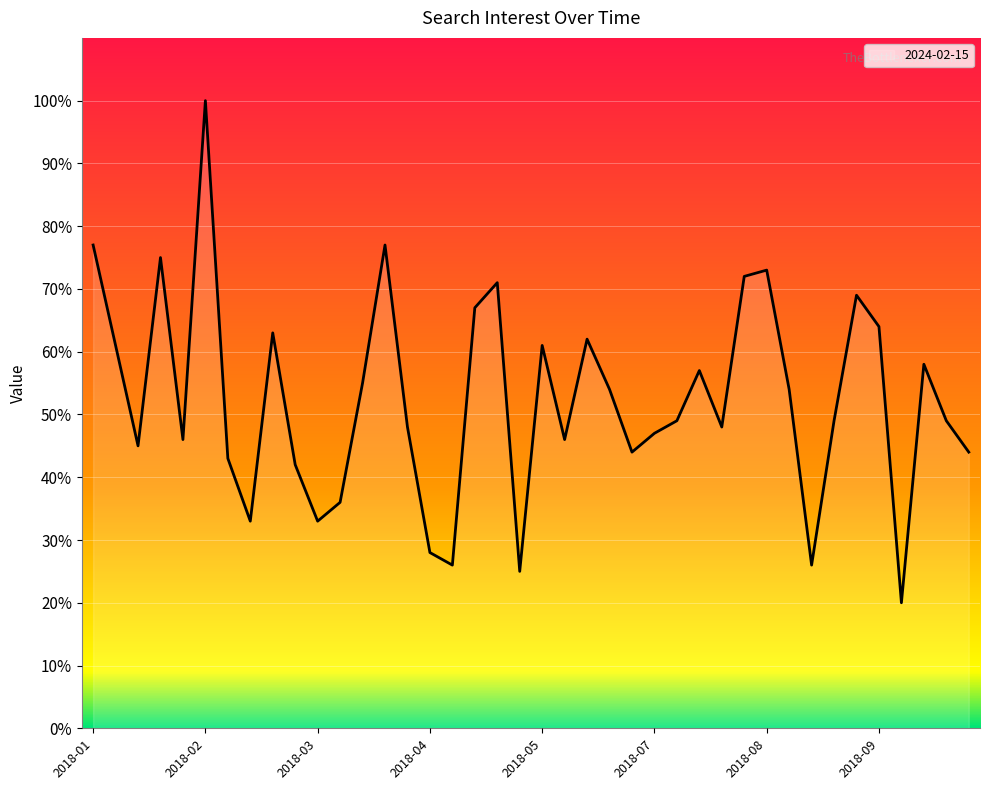

What is the minimum value shown in the chart?

20